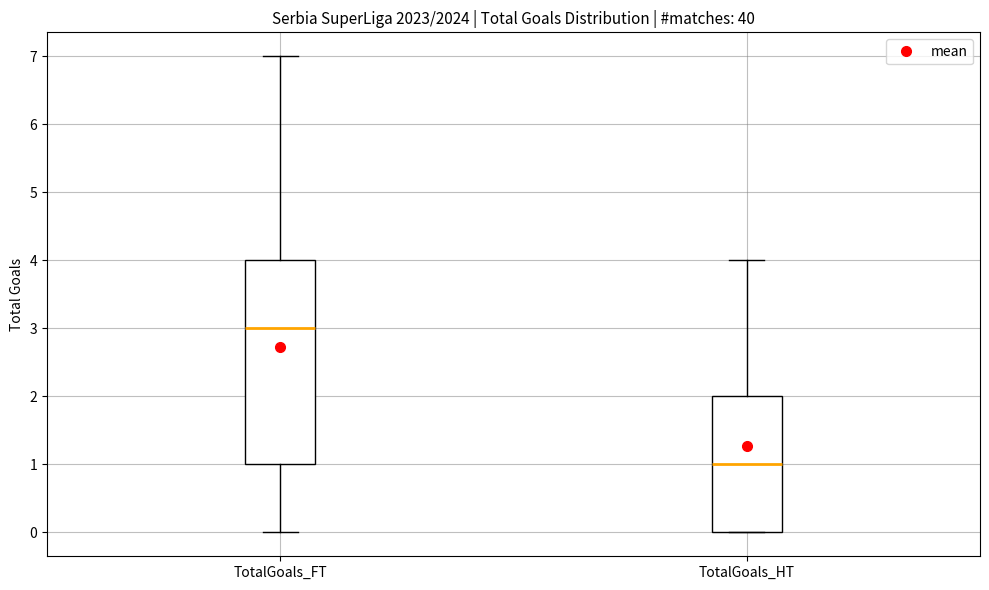

Which box has the highest median line?

TotalGoals_FT